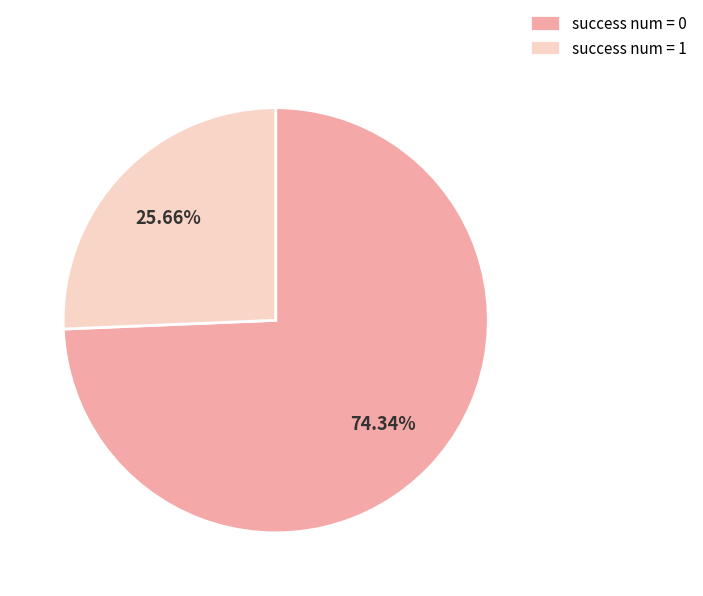

Is success num = 1 the majority of the pie?

No